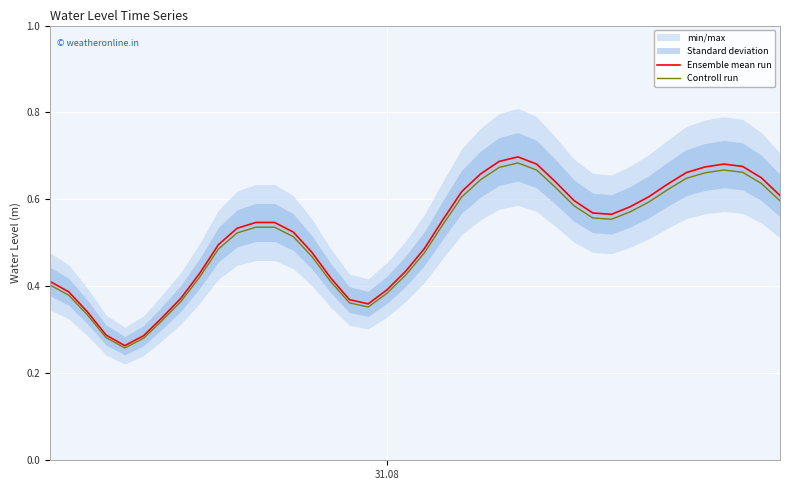

True or false: Ensemble mean run and Controll run cross at least once.

False